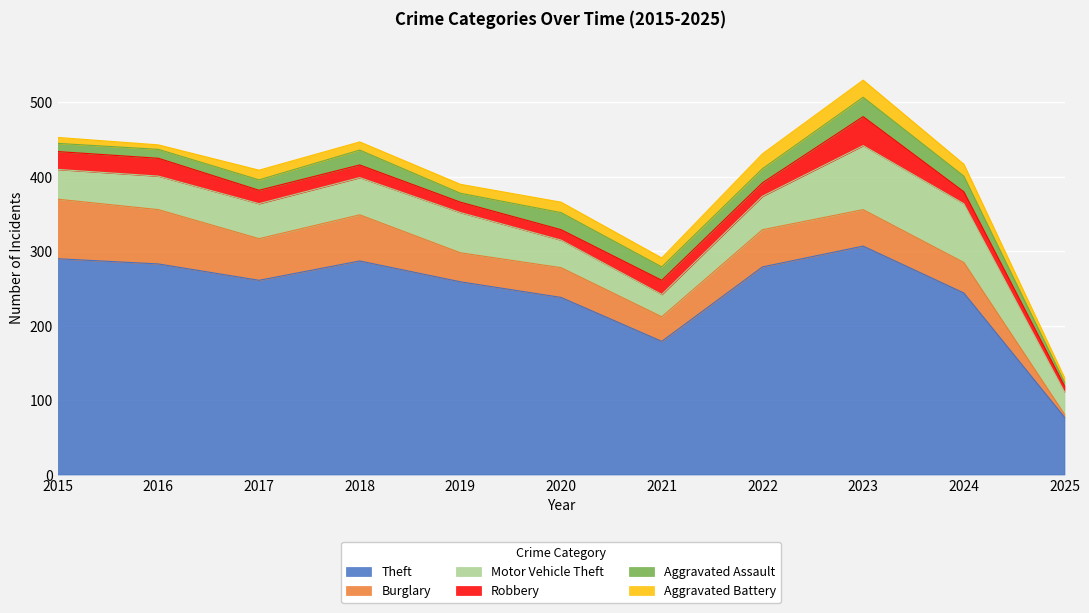

Reading left to right, what are all the values shown in this chart?

Theft: 2015=290	2016=283	2017=261	2018=287	2019=259	2020=238	2021=179	2022=279	2023=307	2024=244	2025=77
Burglary: 2015=80	2016=73	2017=56	2018=62	2019=39	2020=40	2021=33	2022=50	2023=49	2024=41	2025=4
Motor Vehicle Theft: 2015=40	2016=45	2017=47	2018=50	2019=54	2020=37	2021=30	2022=45	2023=86	2024=79	2025=30
Robbery: 2015=24	2016=24	2017=18	2018=17	2019=14	2020=14	2021=19	2022=18	2023=39	2024=16	2025=8
Aggravated Assault: 2015=11	2016=12	2017=14	2018=20	2019=12	2020=23	2021=18	2022=19	2023=26	2024=21	2025=5
Aggravated Battery: 2015=8	2016=6	2017=13	2018=11	2019=12	2020=14	2021=12	2022=20	2023=23	2024=16	2025=6